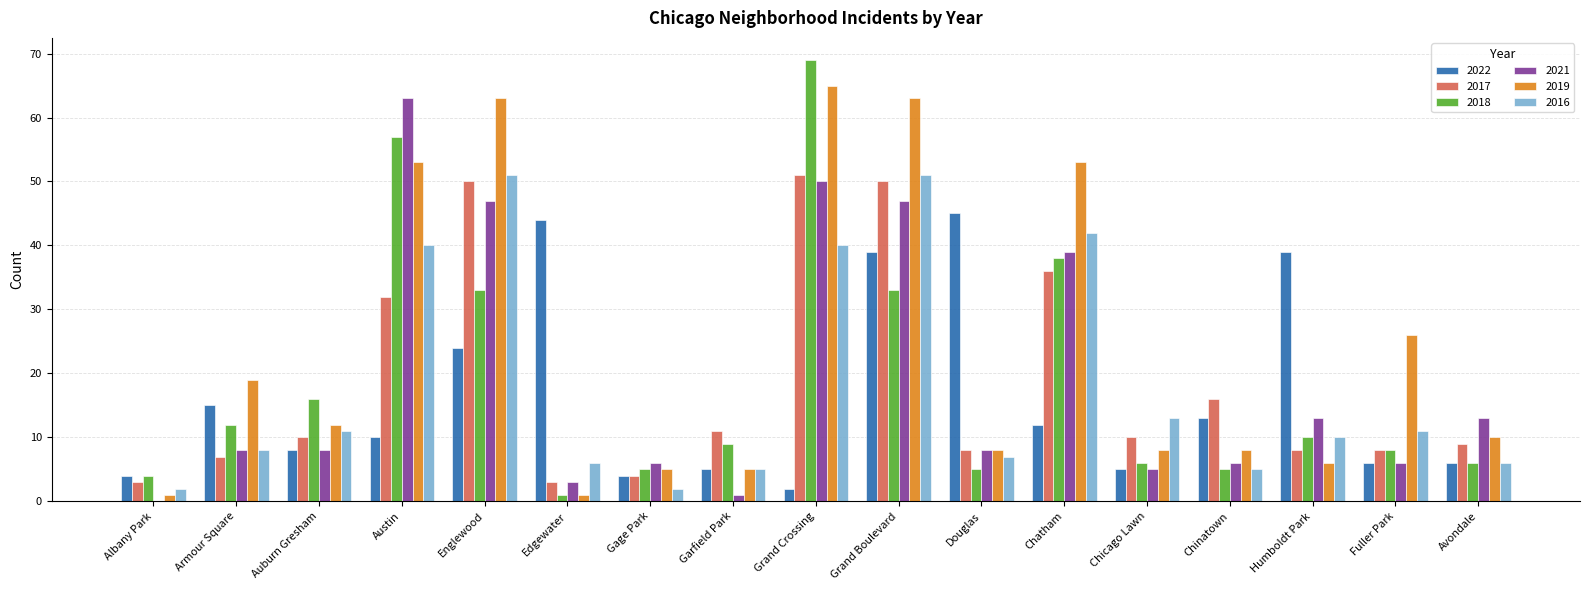

Is the value of 2016 at Fuller Park greater than the value of 2022 at Albany Park?

Yes